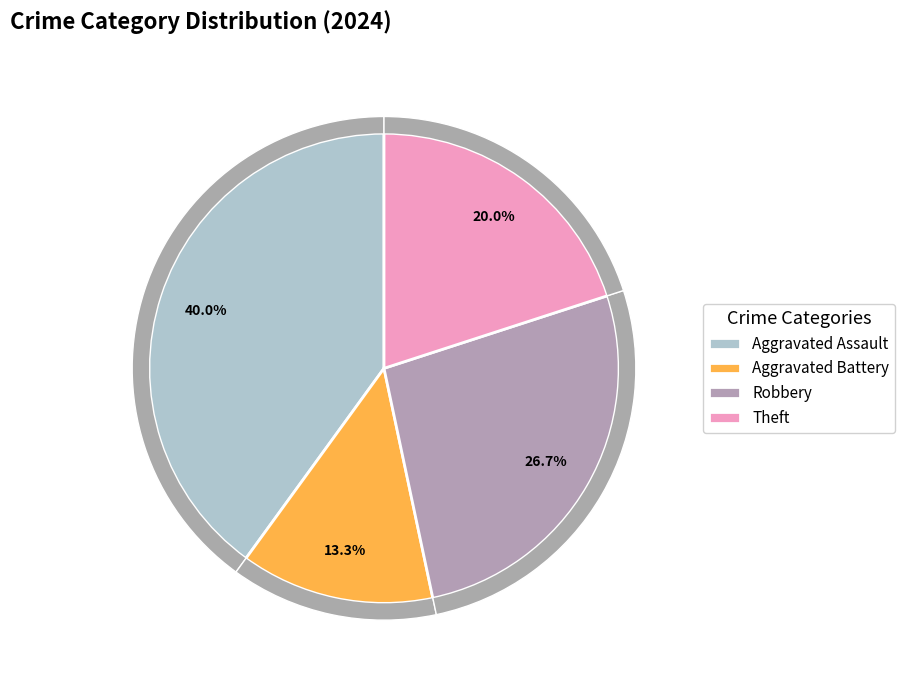

Is there a majority slice in this chart?

No